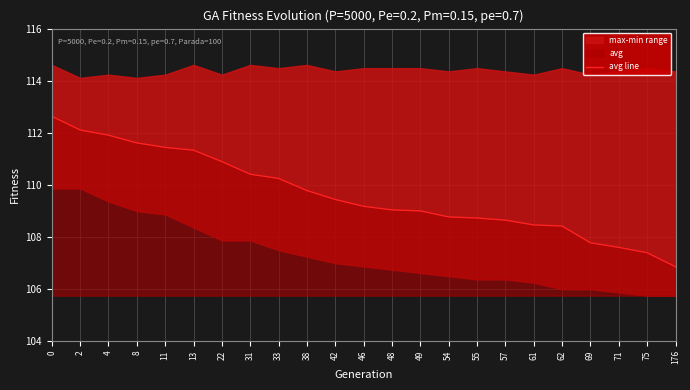

Reading left to right, list all the values displayed in this chart.

112.6	112.1	111.9	111.6	111.4	111.3	110.9	110.4	110.2	109.8	109.4	109.2	109.0	109.0	108.8	108.7	108.6	108.4	108.4	107.8	107.6	107.4	106.8